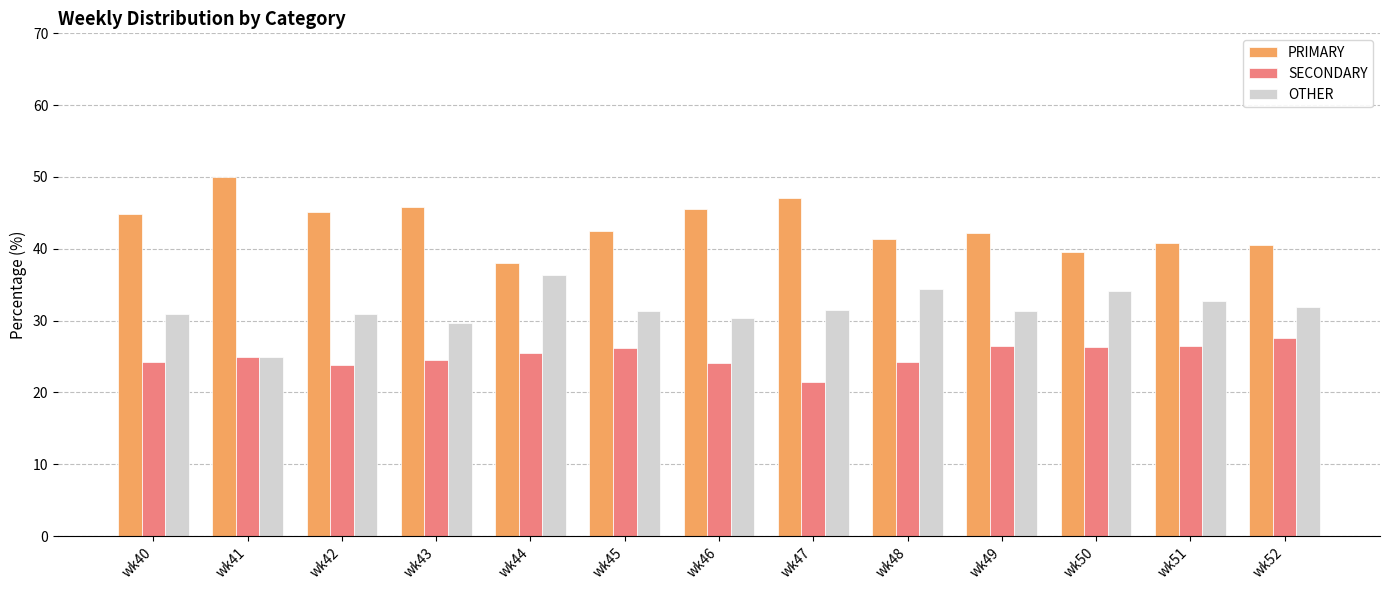

Rank the series by their maximum value, from lowest to highest.

SECONDARY, OTHER, PRIMARY